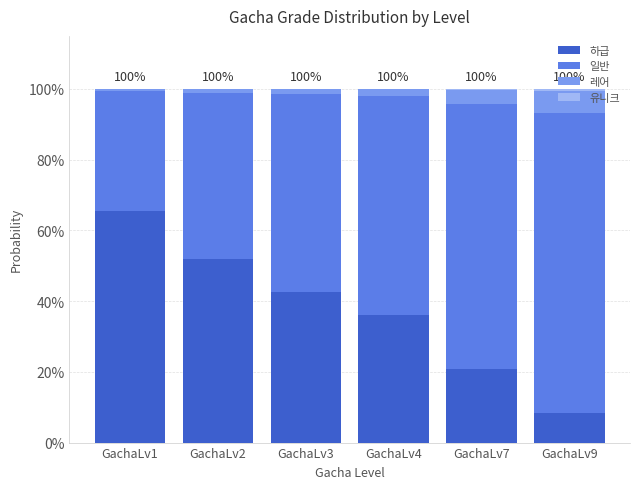

Are the bars grouped side by side (vs. stacked)?

No